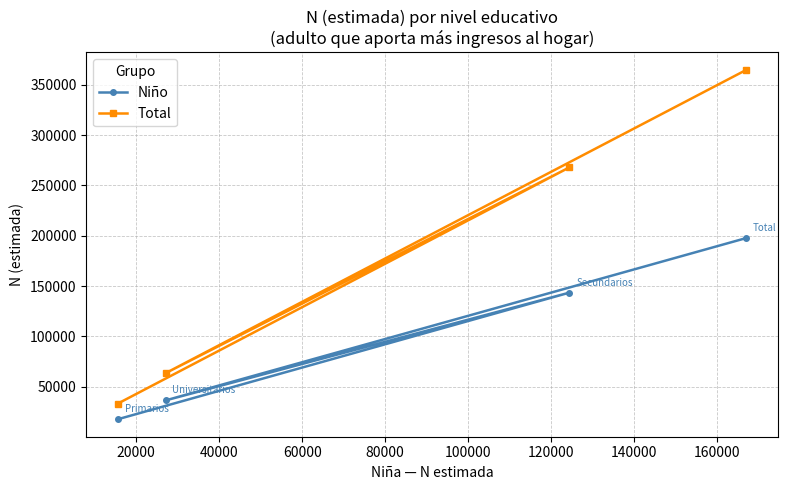

True or false: Niño and Total cross at least once.

False